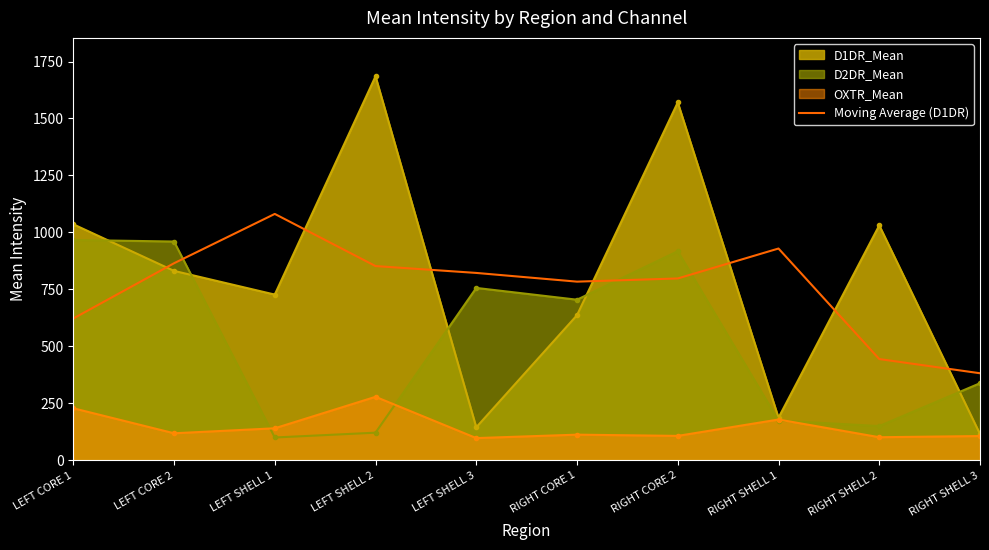

Is it true that the value at RIGHT SHELL 3 is 241.1?

False